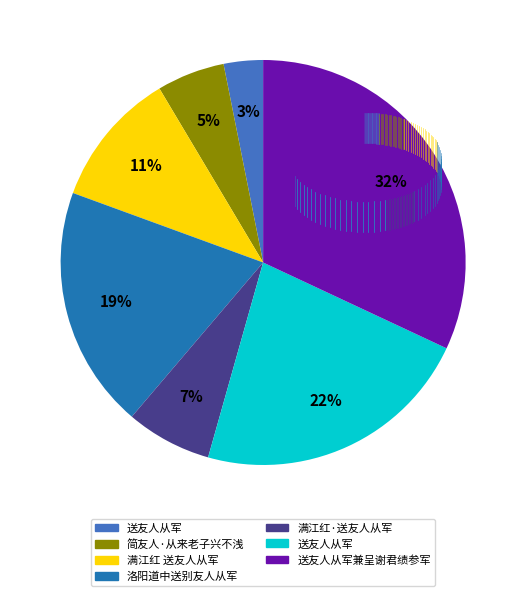

To the nearest percent, what is the difference between the largest and smallest slice percentages?

29%